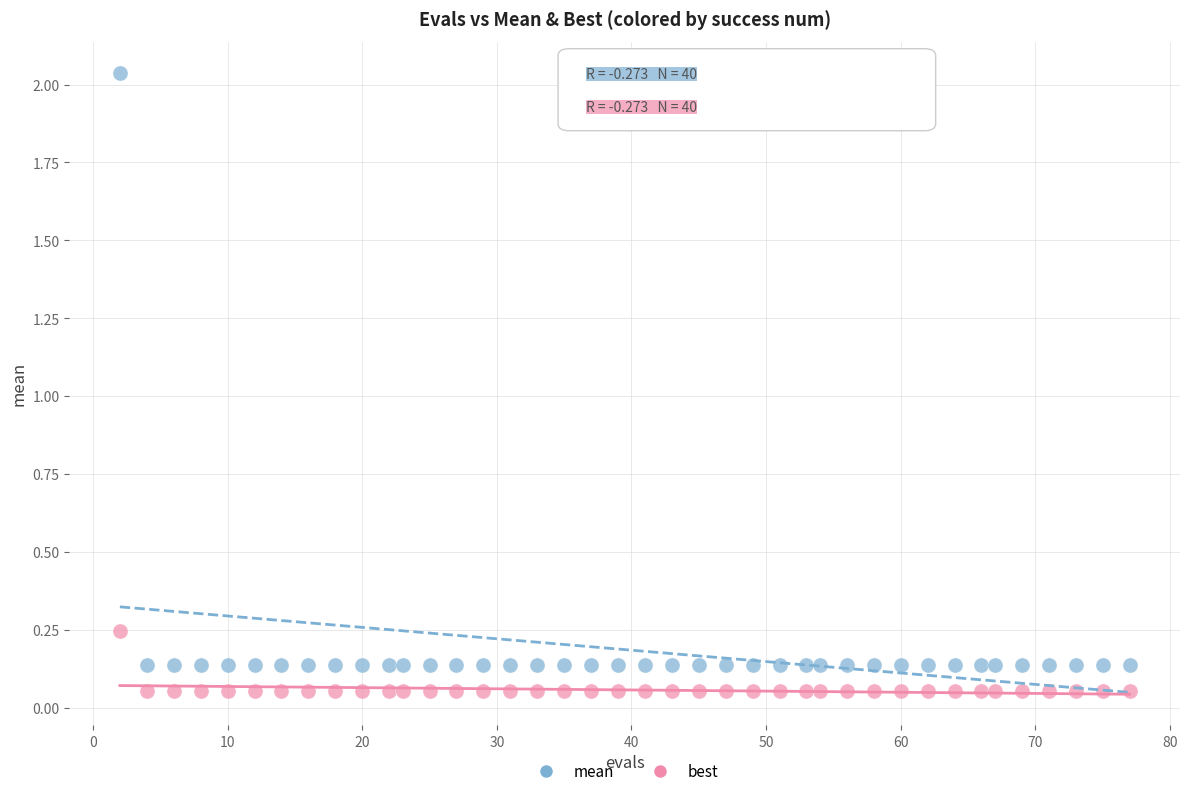

Across all data points, what is the range of X values (max minus min)?

75.0